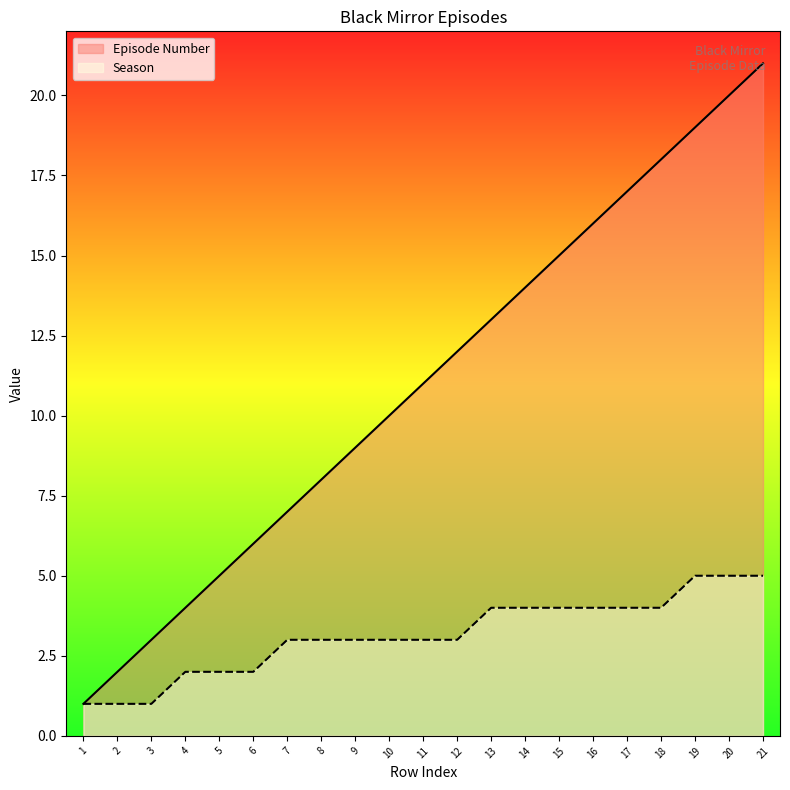

At which label is Season closest to 3?

7